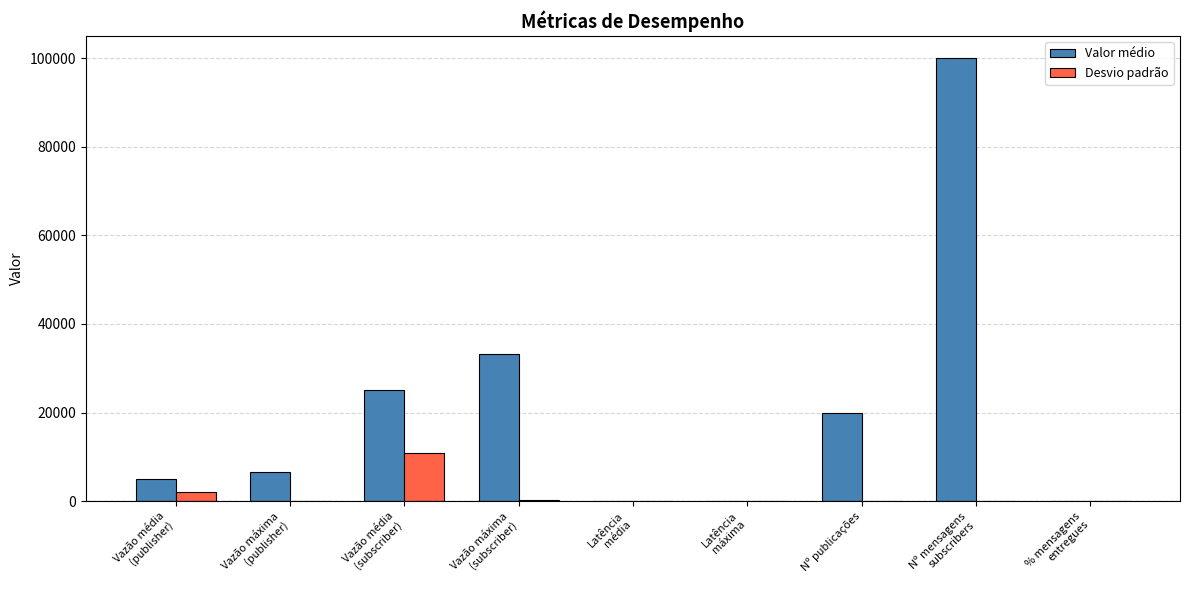

What is the total value across all series at Nº publicações?

20000.0